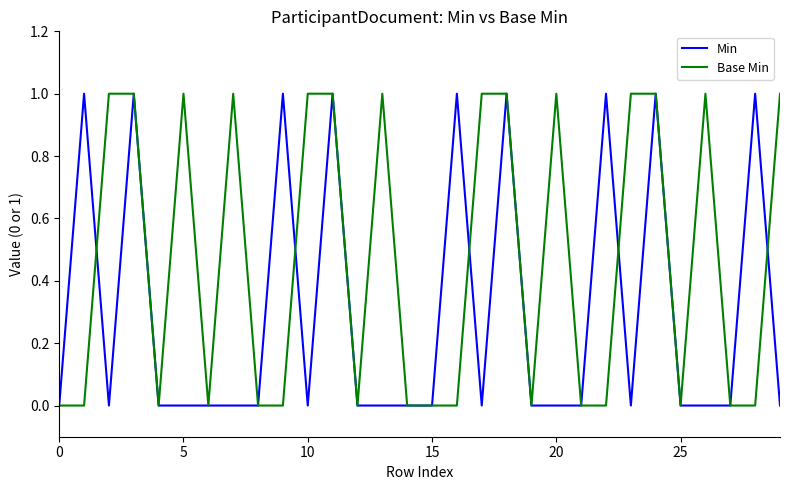

Count the Base Min values in the range 0 to 1.

30